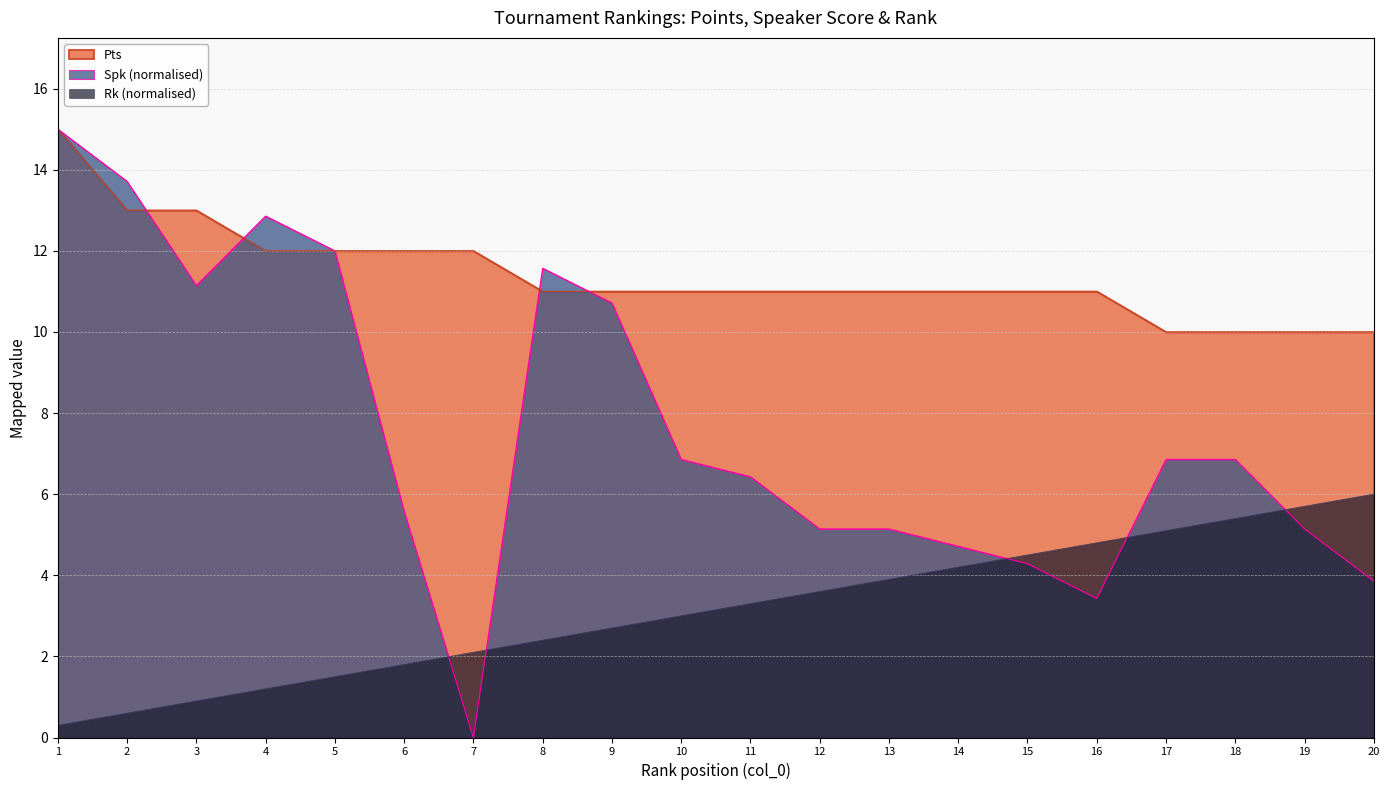

What is the value of the Pts point at the 6th from the left?

12.0